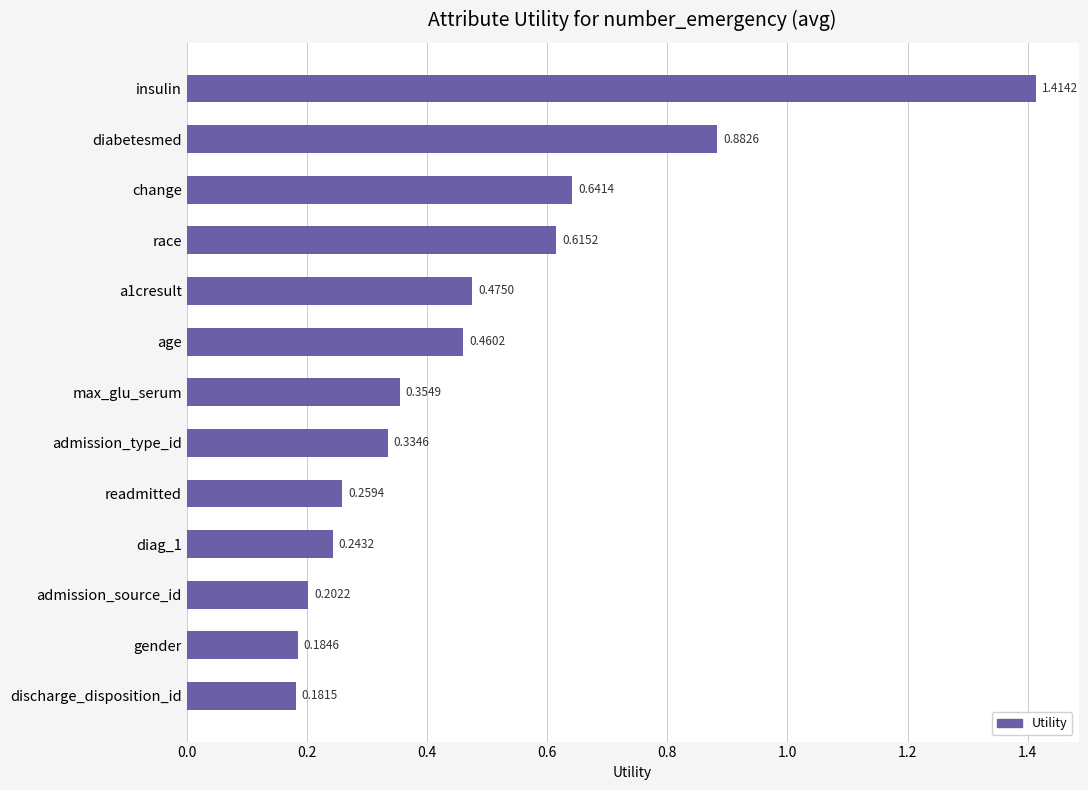

What is the label of the 6th bar from the bottom?

admission_type_id